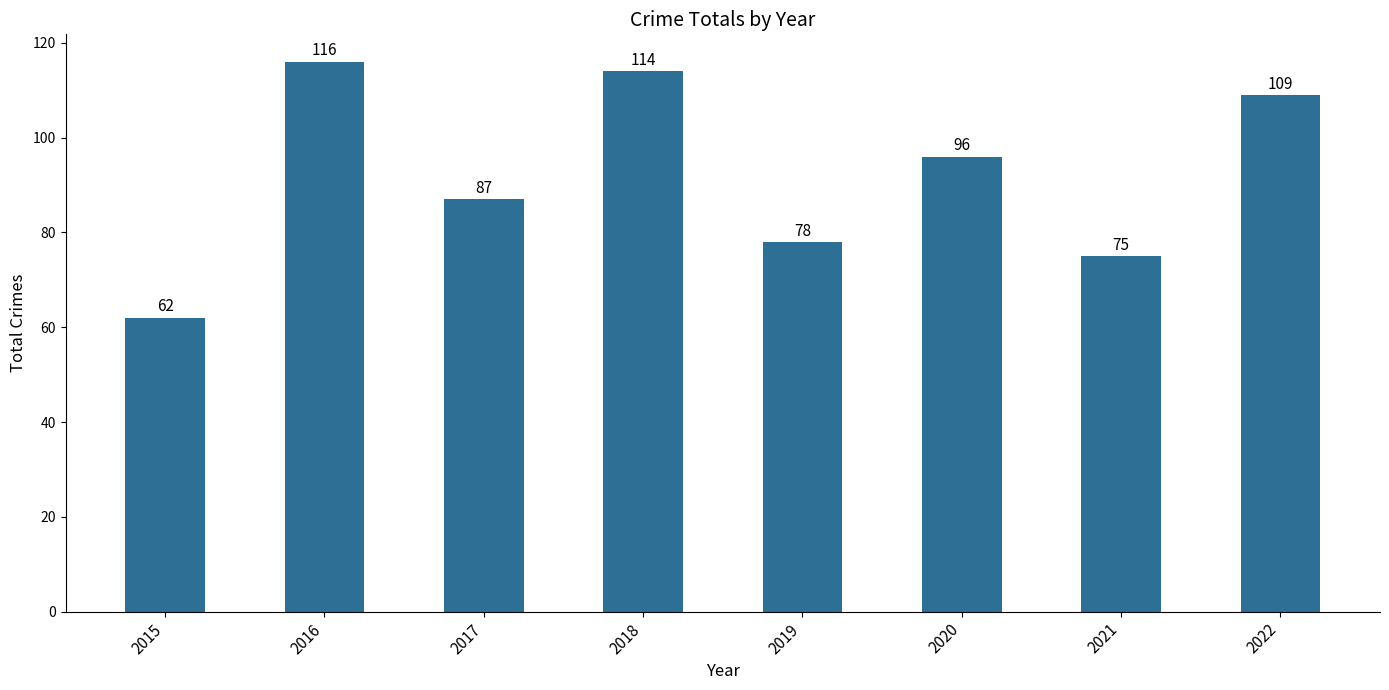

What is the change in value from 2016 to 2021?

-41